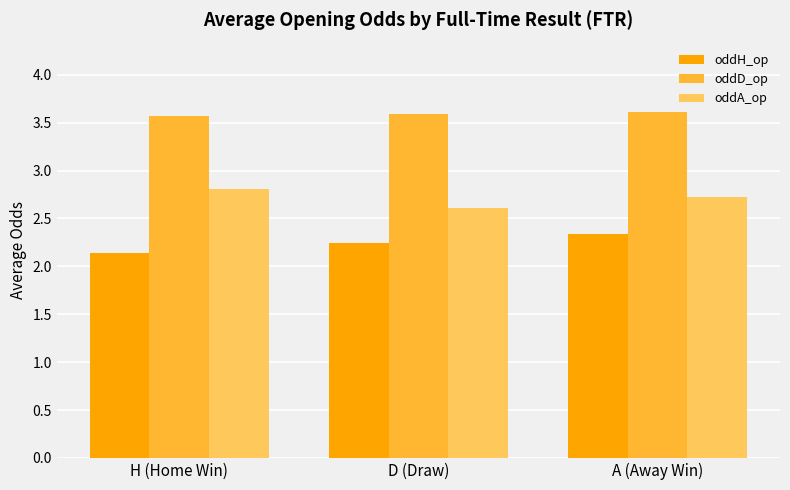

What are all the series names shown in the legend?

oddH_op, oddD_op, oddA_op